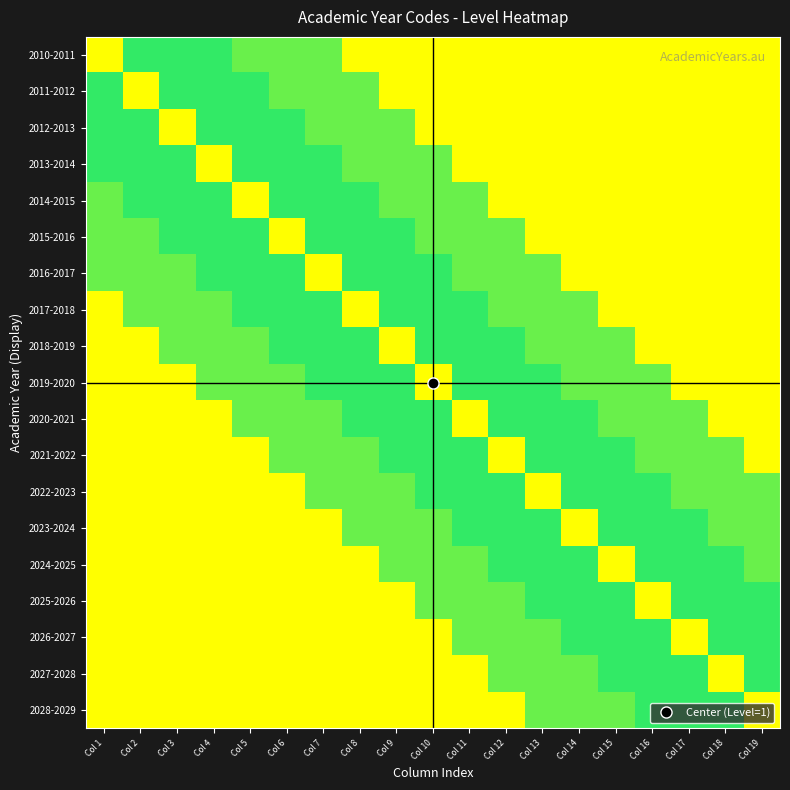

At Col 18, list the series in order from smallest to largest.

2024-2025, 2025-2026, 2026-2027, 2028-2029, 2021-2022, 2022-2023, 2023-2024, 2010-2011, 2011-2012, 2012-2013, 2013-2014, 2014-2015, 2015-2016, 2016-2017, 2017-2018, 2018-2019, 2019-2020, 2020-2021, 2027-2028